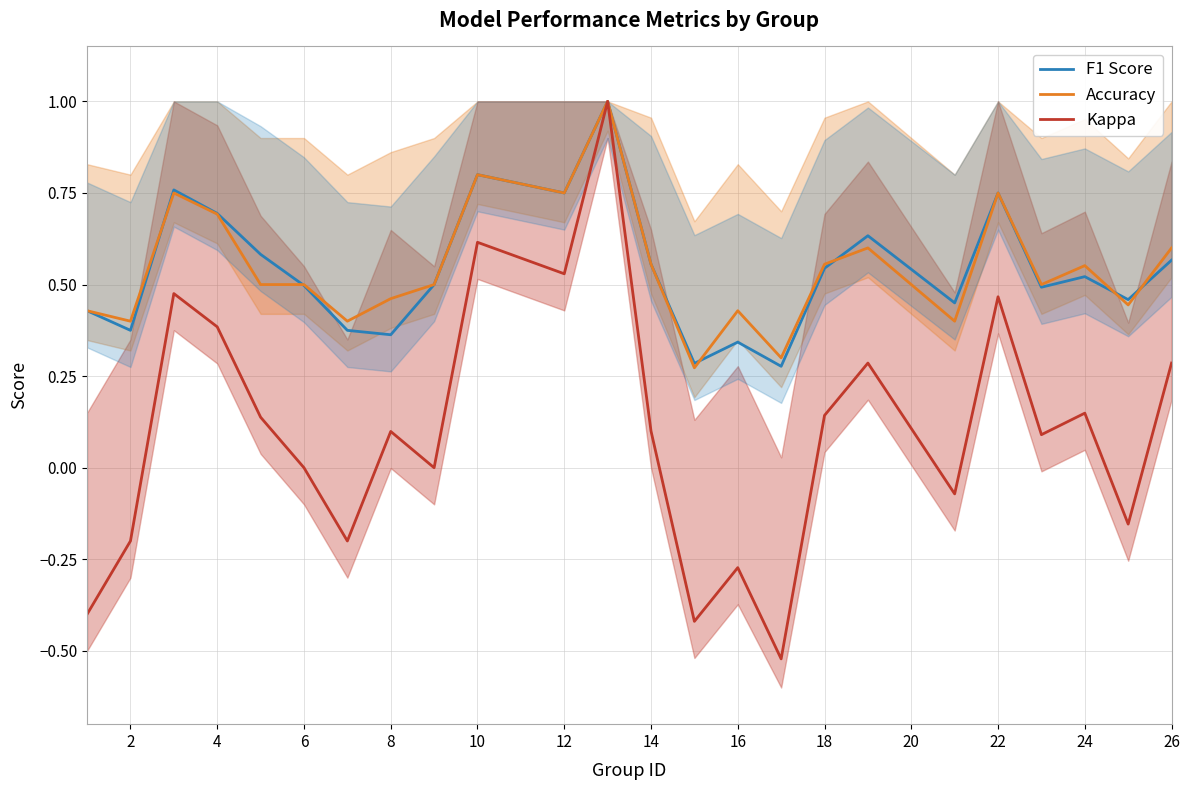

Is this an area chart (filled region under the line)?

No